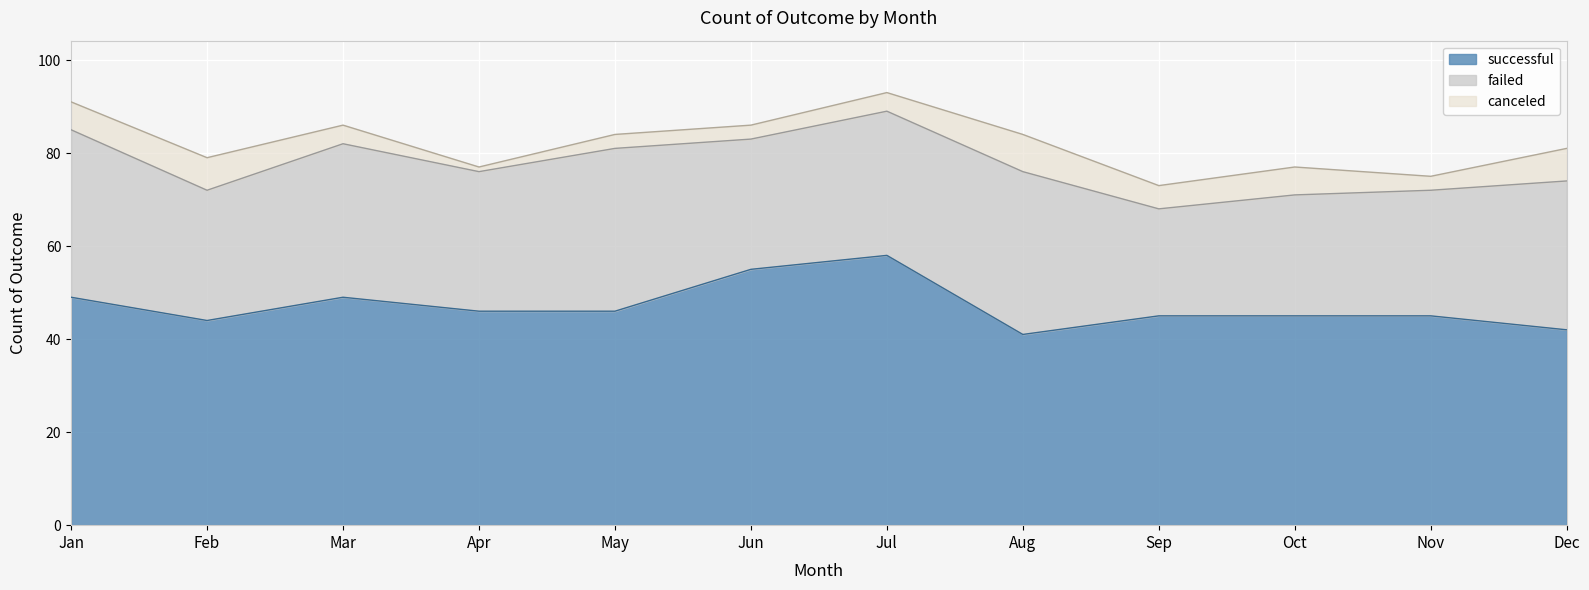

What is the total value across all series at Jul?

93